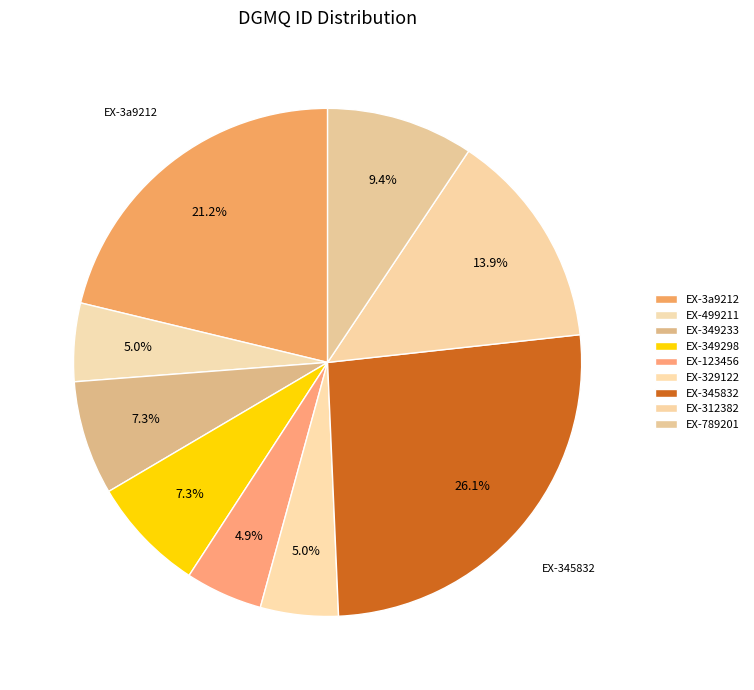

Between EX-789201 and EX-312382, which is larger?

EX-312382